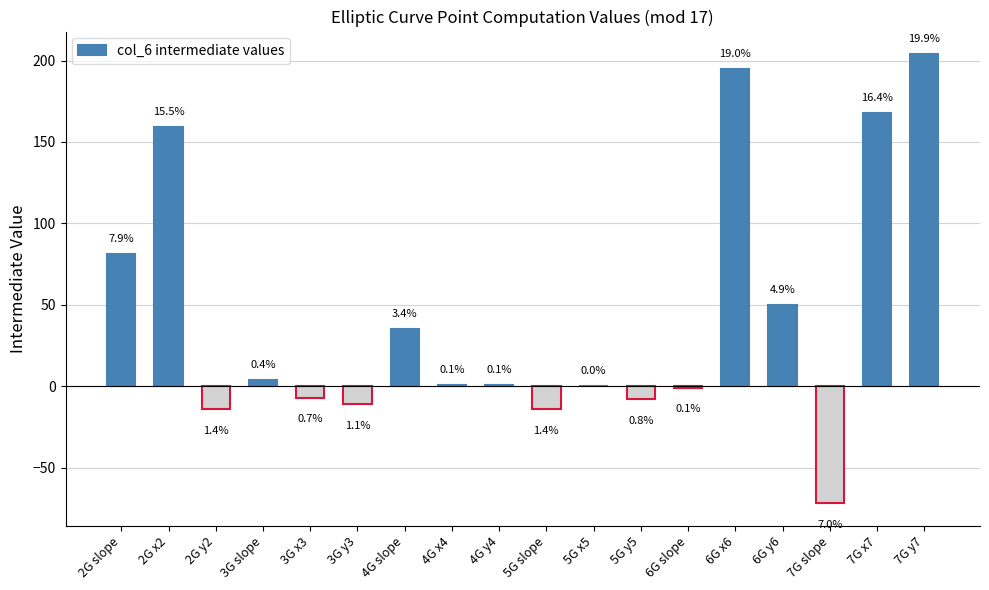

Reading right to left, what are all the values shown in this chart?

204	168	-72	50	195	-1	-8	0	-14	1	1	35	-11	-7	4	-14	159	81